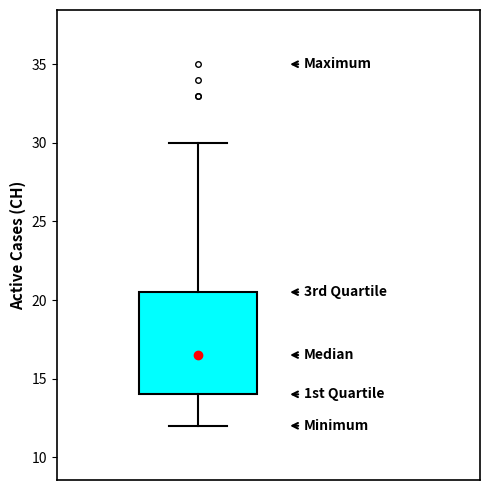

Transcribe this box plot: give where the median line is, the range the box spans, and where the two whiskers end, as read against the y-axis. The values are not printed on the chart, so give them approximately, as read against the axis.

median 16.5, box 14.0 to 20.5, whiskers 12.0 to 30.0